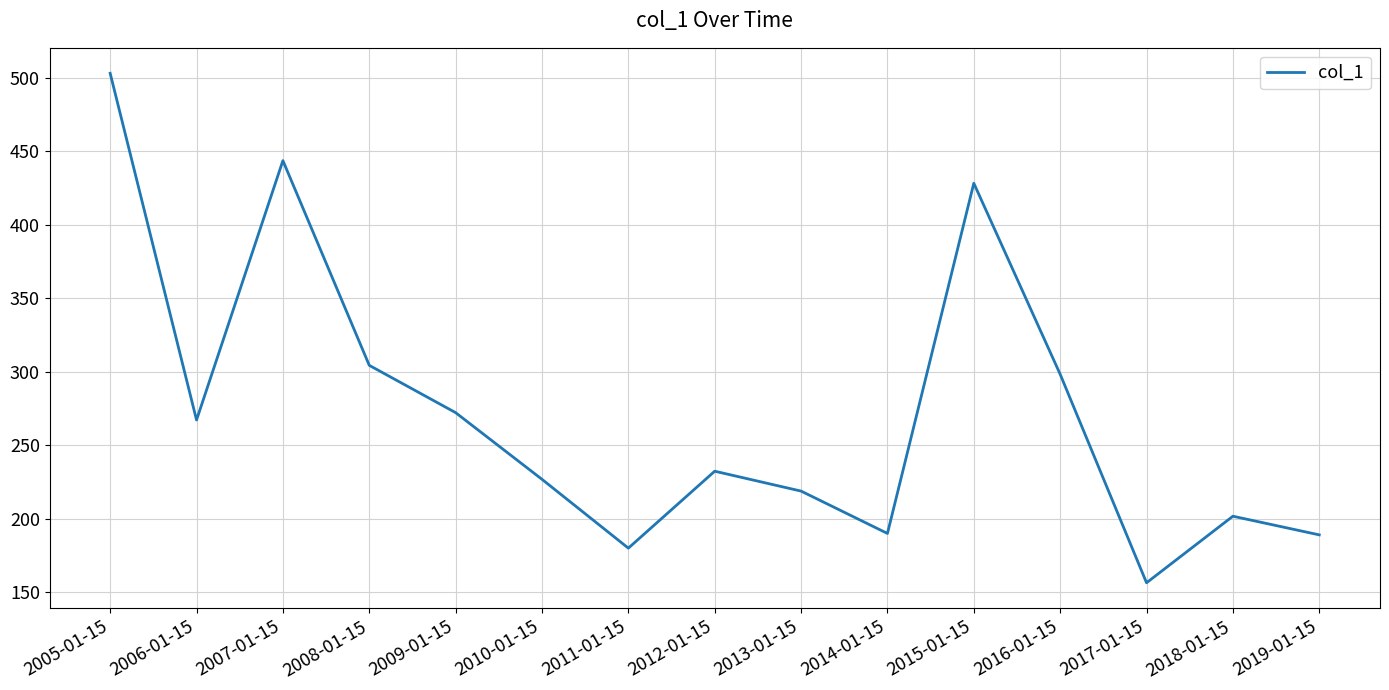

What is the change in value from 2018-01-15 to 2019-01-15?

-12.7